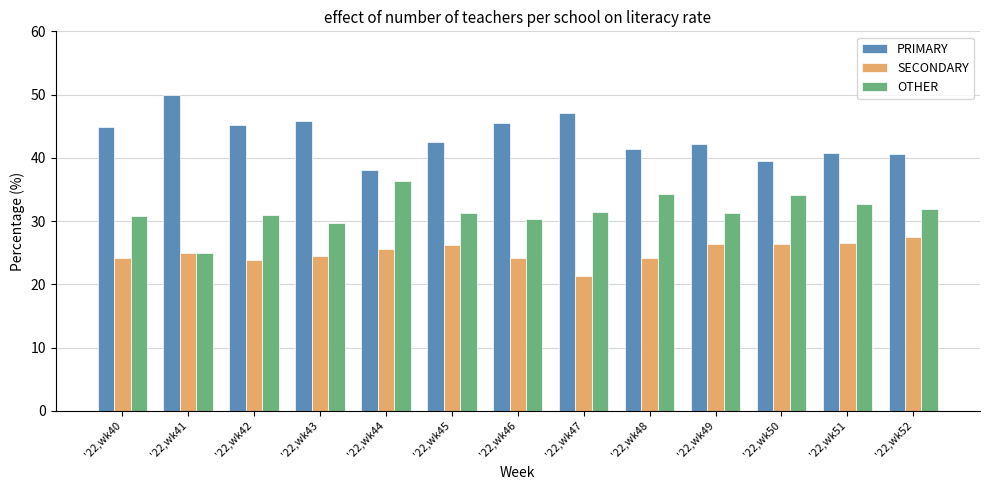

Are the bars grouped side by side (vs. stacked)?

Yes